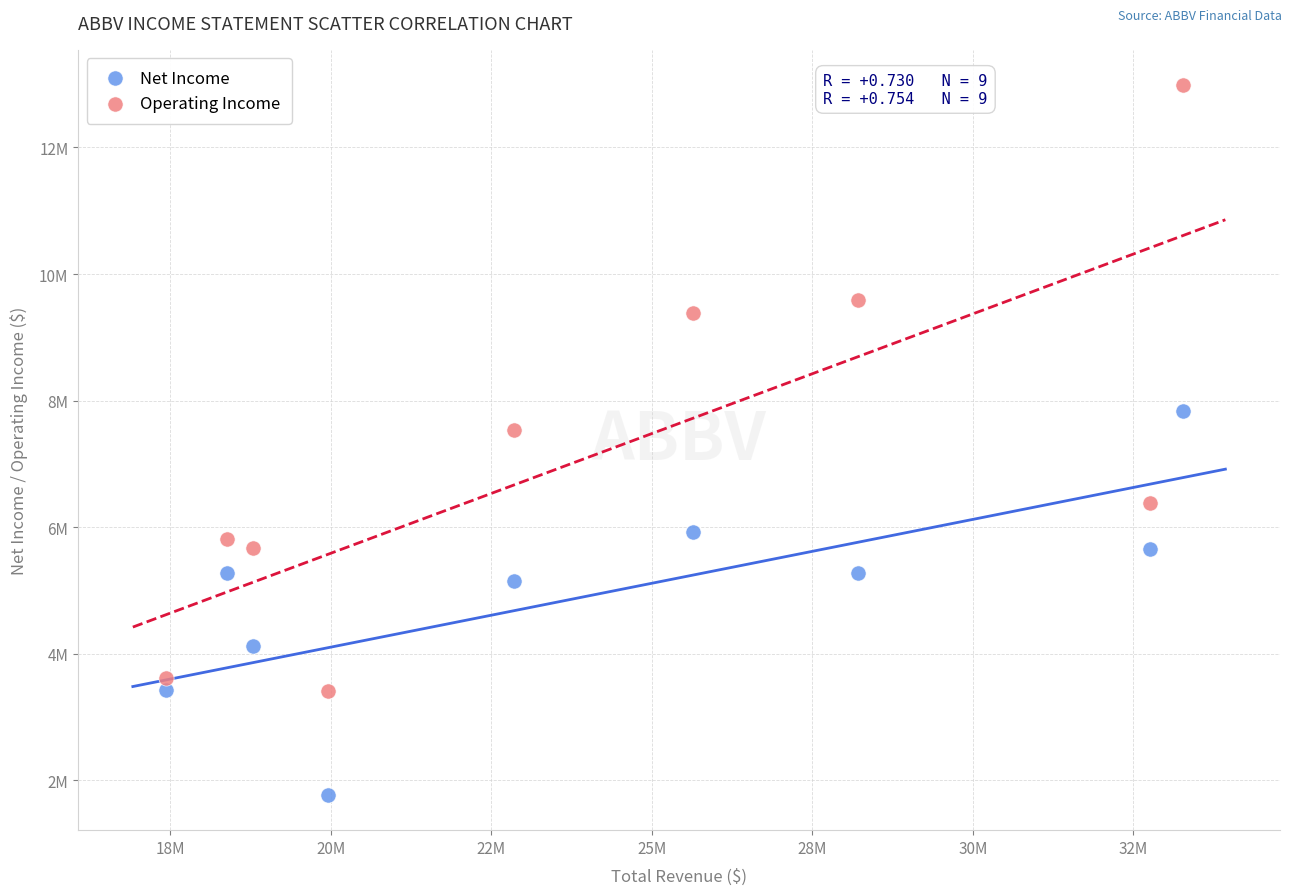

Which series reaches the minimum Y coordinate?

Net Income